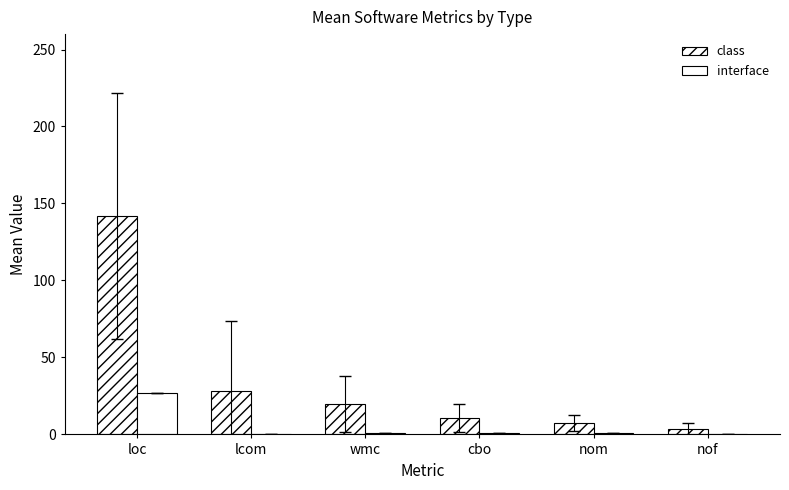

Reading left to right, list all the values displayed in this chart.

class: 142.0	28.5	19.8	10.5	7.4	3.6
interface: 27.0	0.0	1.0	1.0	1.0	0.0